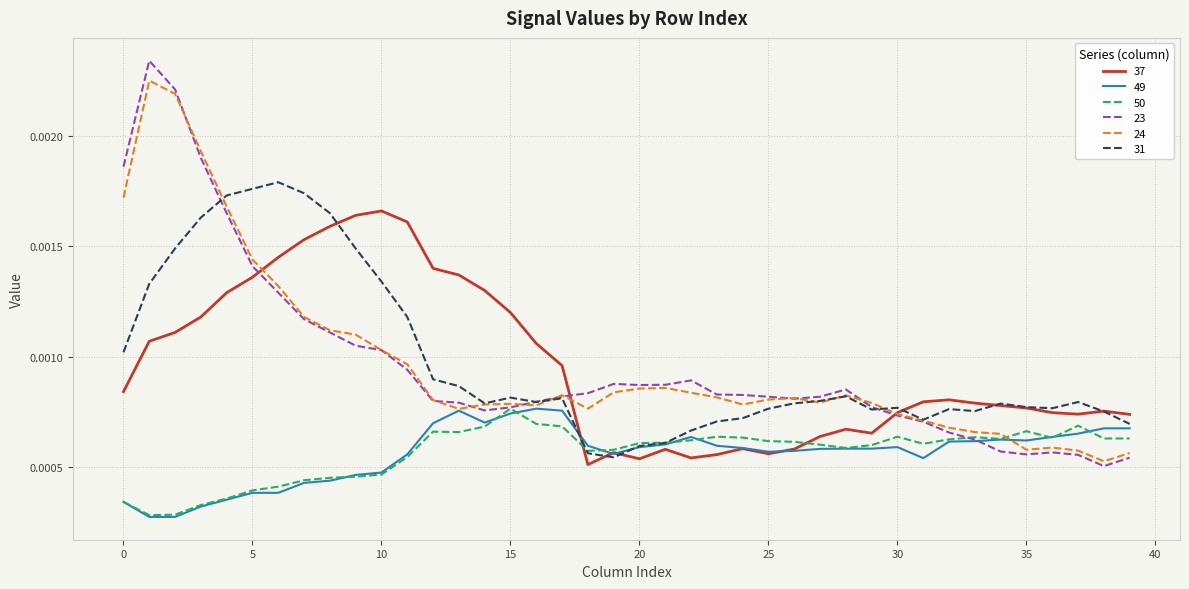

True or false: 50 has more than 1 points higher than both neighbors.

True